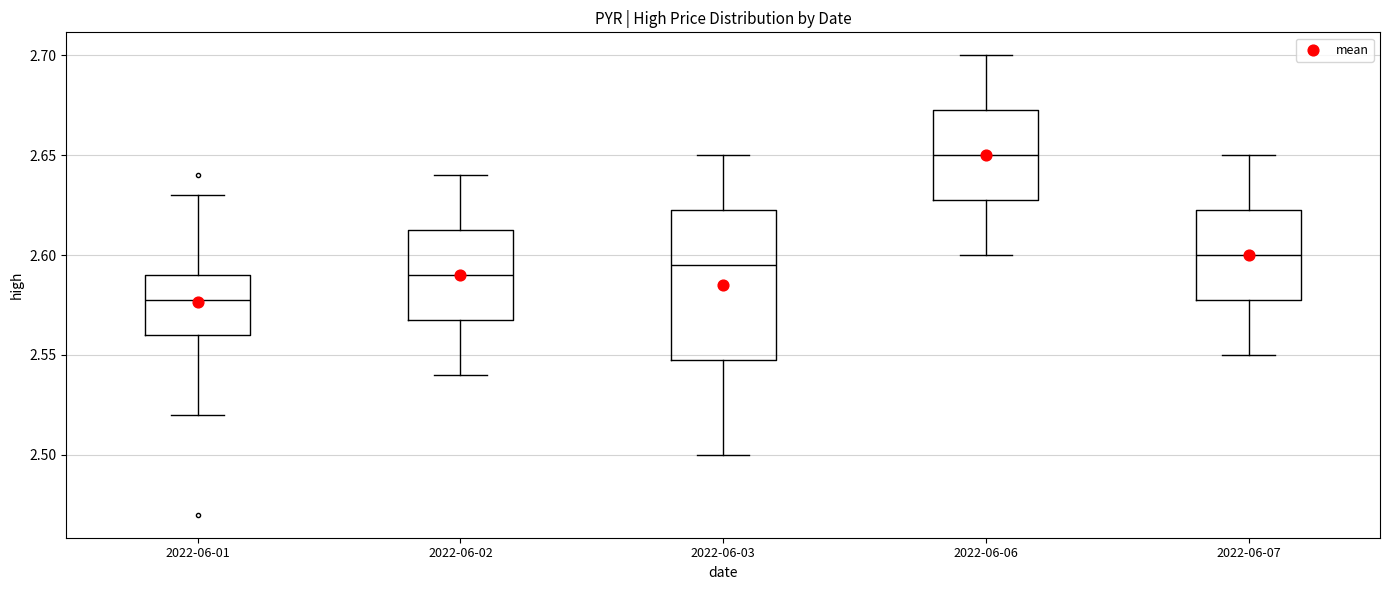

Reading left to right, transcribe this box plot: for each box, give where its median line is, the range the box spans, and where its two whiskers end, as read against the y-axis. The values are not printed on the chart, so give them approximately, as read against the axis.

2022-06-01: median 2.580, box 2.560 to 2.590, whiskers 2.520 to 2.630
2022-06-02: median 2.590, box 2.570 to 2.615, whiskers 2.540 to 2.640
2022-06-03: median 2.595, box 2.550 to 2.625, whiskers 2.500 to 2.650
2022-06-06: median 2.650, box 2.630 to 2.675, whiskers 2.600 to 2.700
2022-06-07: median 2.600, box 2.580 to 2.625, whiskers 2.550 to 2.650